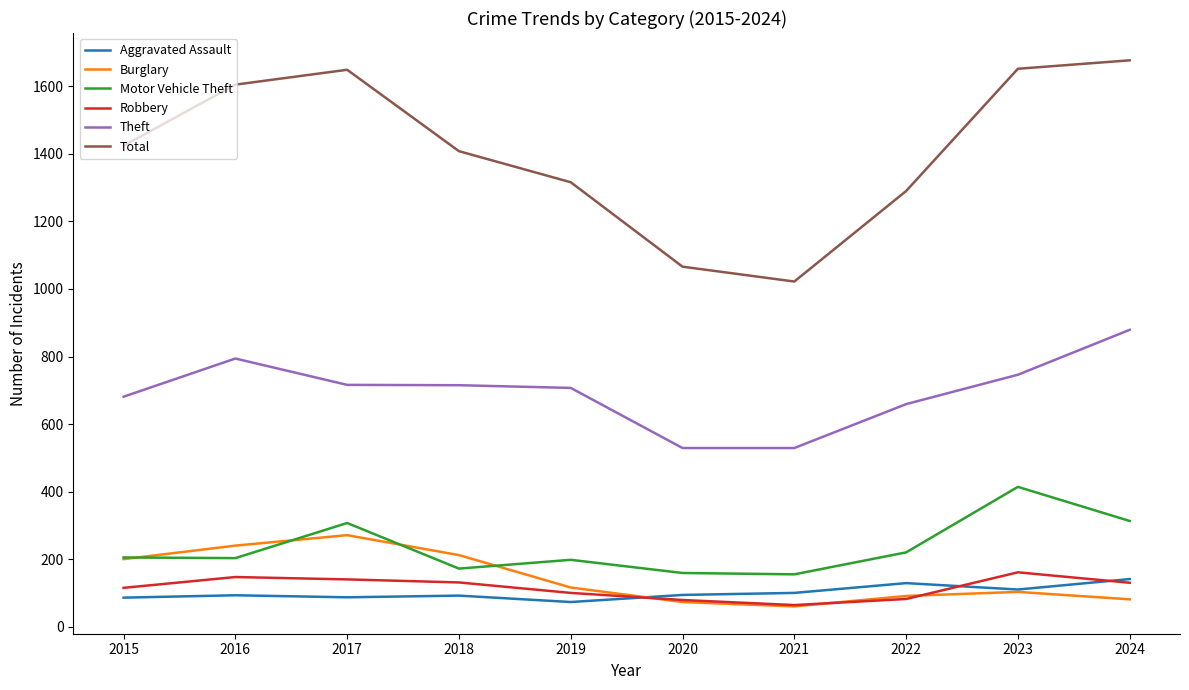

What are all the series names shown in the legend?

Aggravated Assault, Burglary, Motor Vehicle Theft, Robbery, Theft, Total